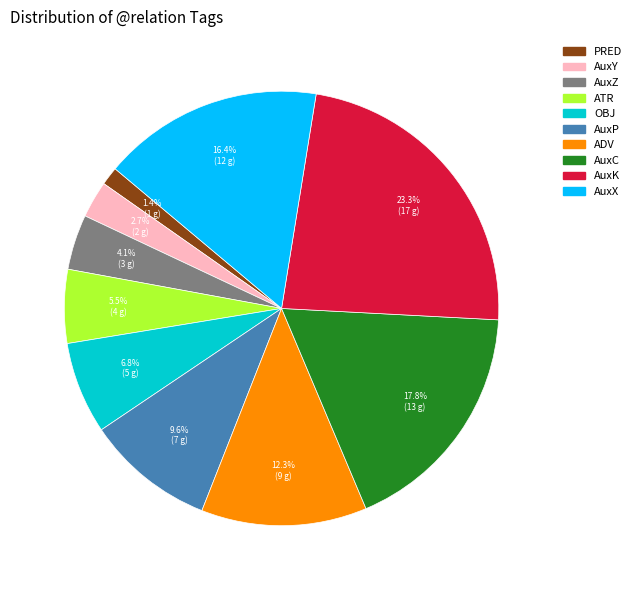

Is there a majority slice in this chart?

No